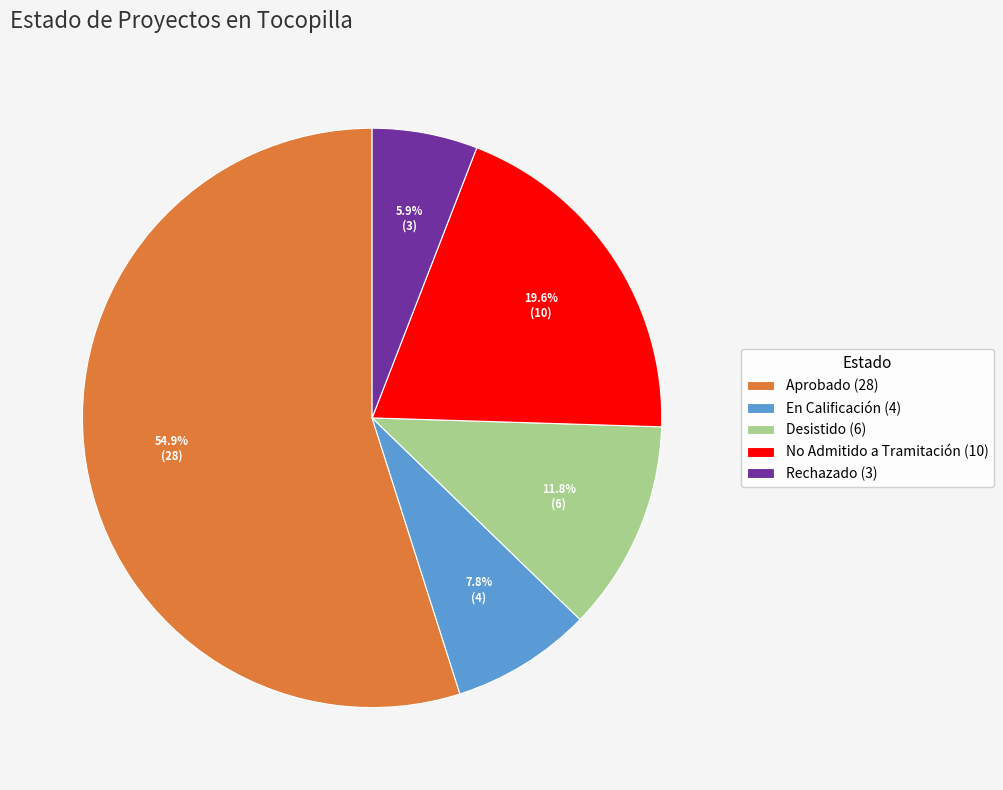

What percentage is the En Calificación slice, to the nearest percent?

8%